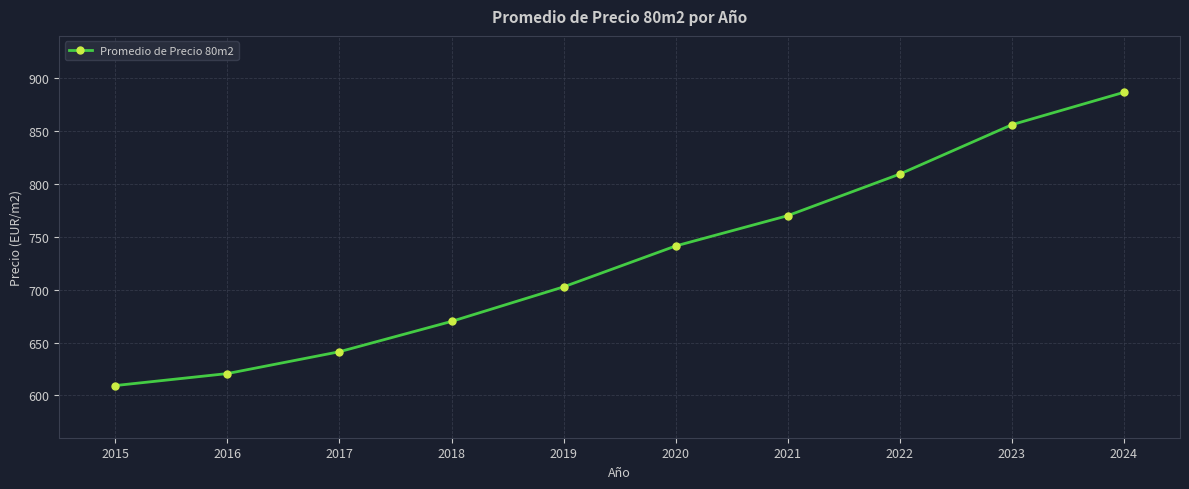

What is the sum of all values?

7307.3